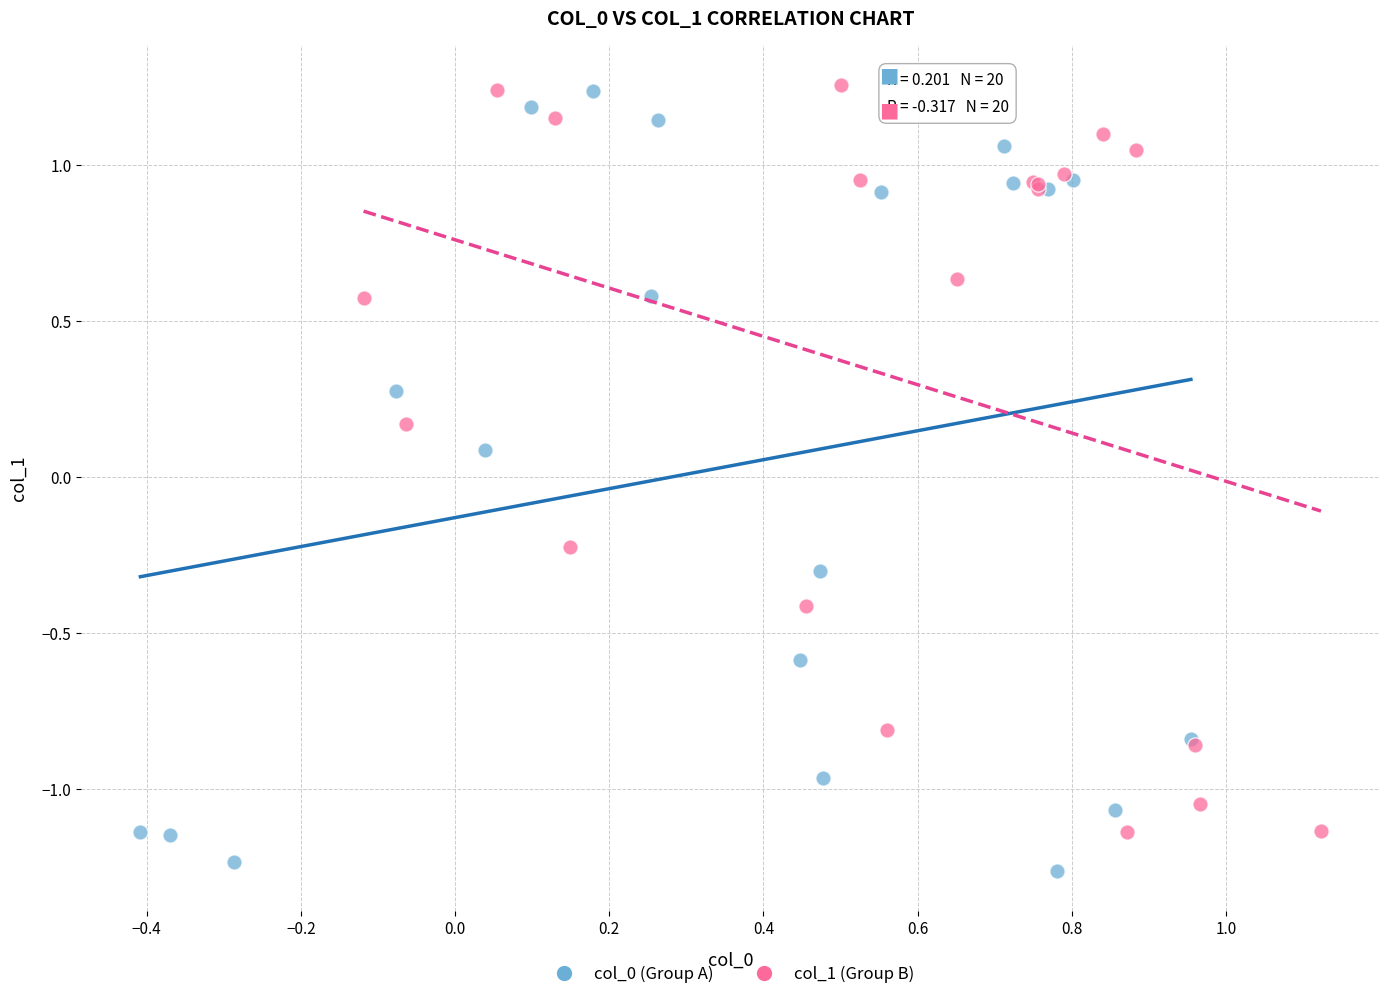

Which series contains the lowest Y value?

col_0 (Group A)